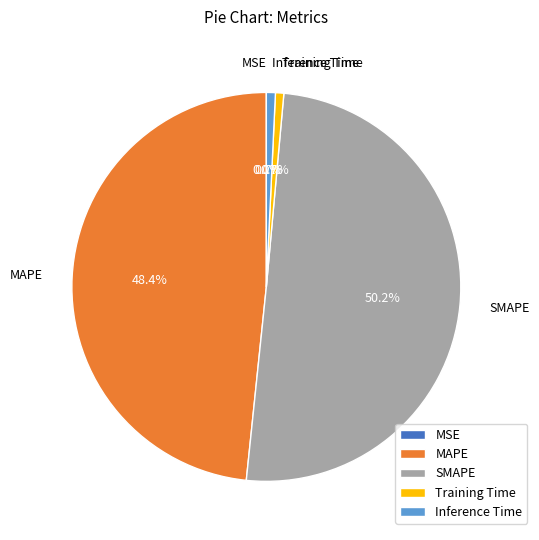

True or false: Inference Time accounts for 9% of the total.

False